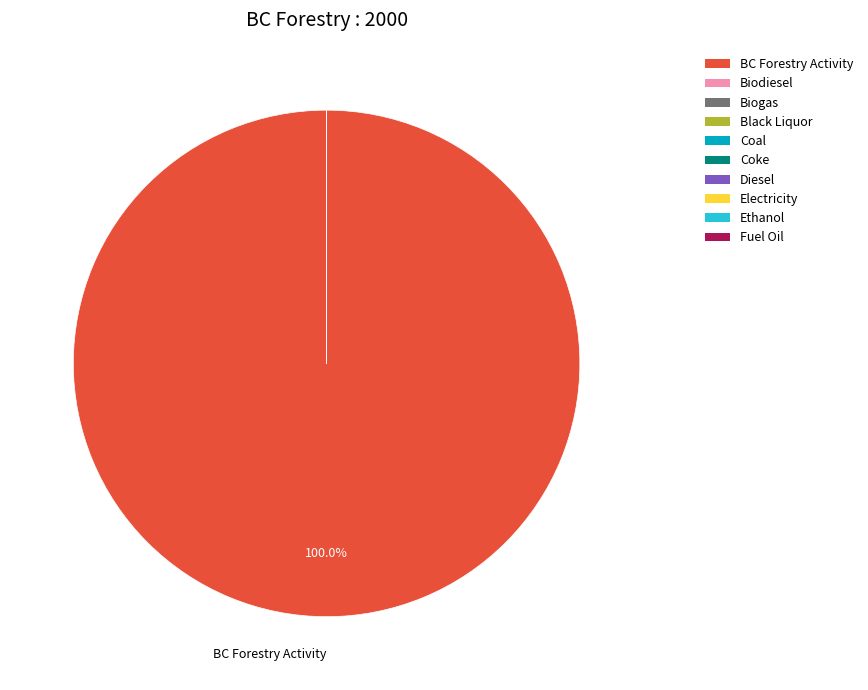

Does any single category account for the majority?

Yes